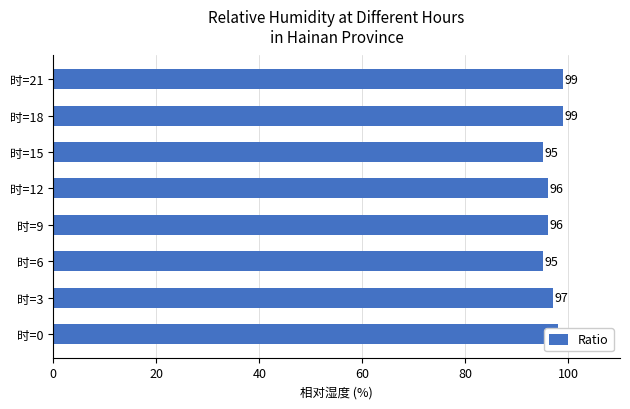

What is the sum of all values?

775